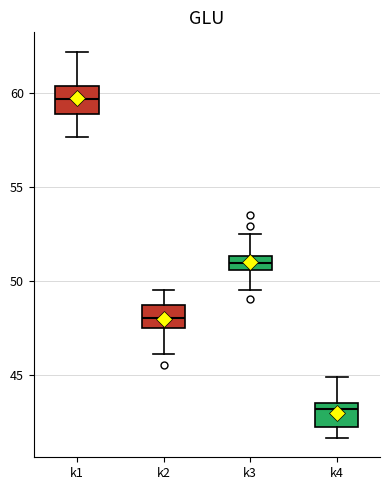

Which box's median line is the highest?

k1